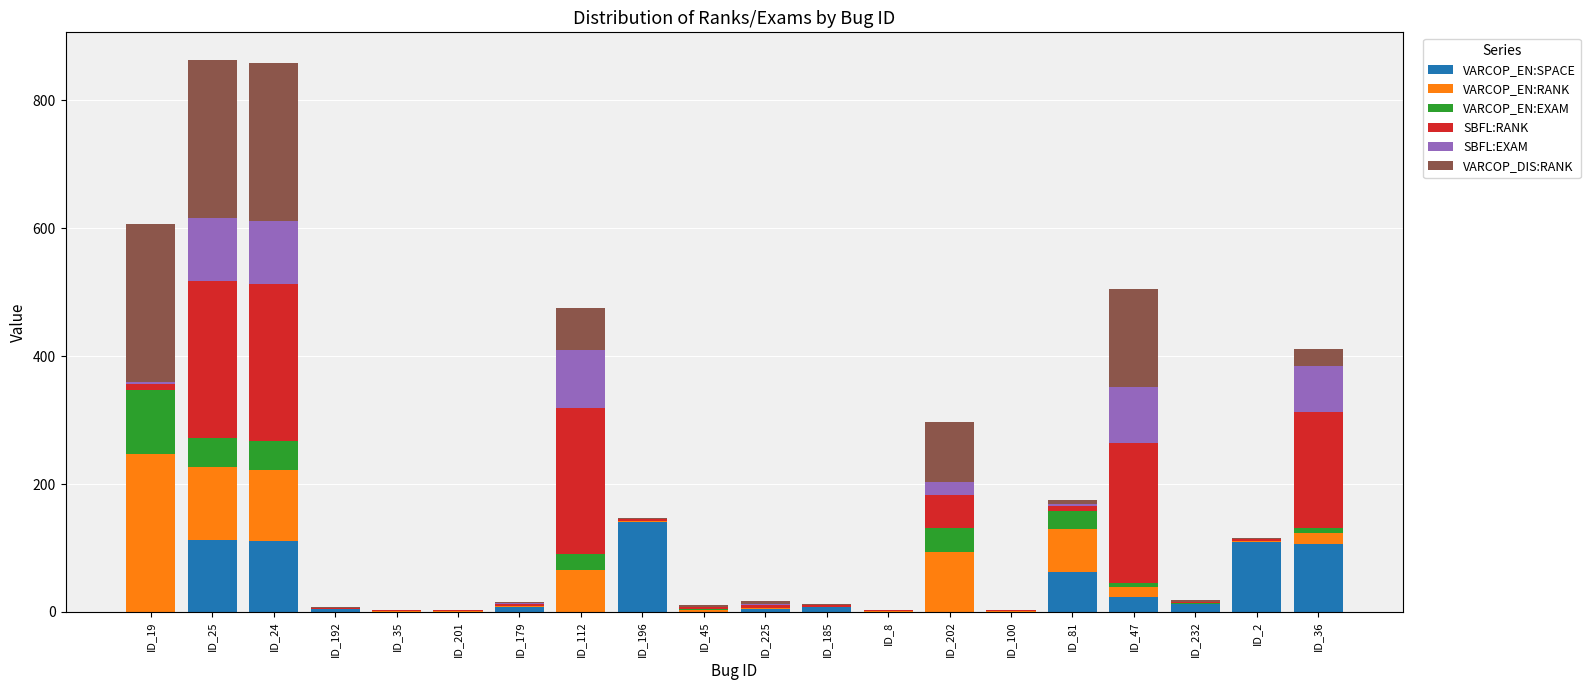

Does the chart contain stacked bars?

Yes